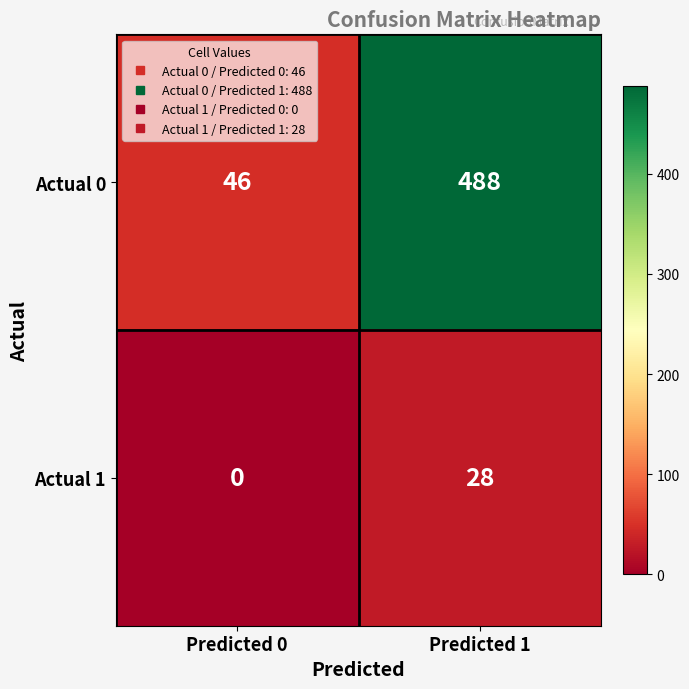

Rank the series at Predicted 0 from lowest to highest value.

Actual 1, Actual 0